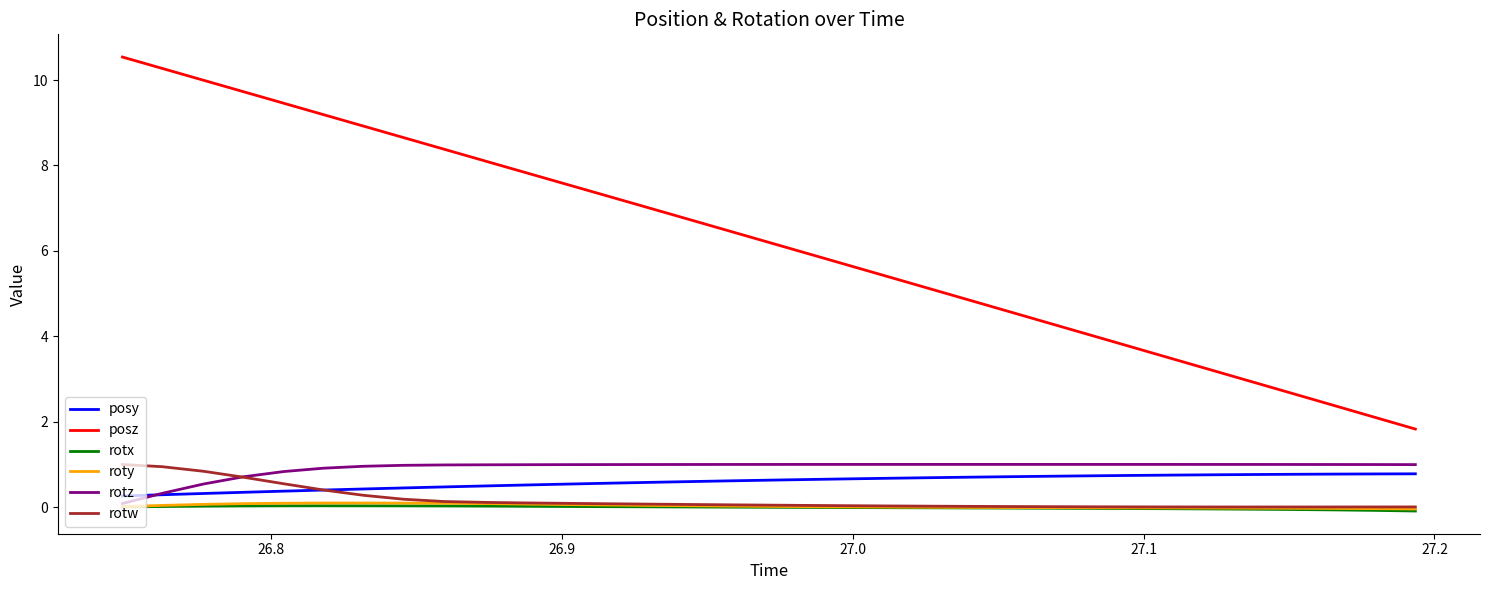

Which series has the widest spread of values?

posz